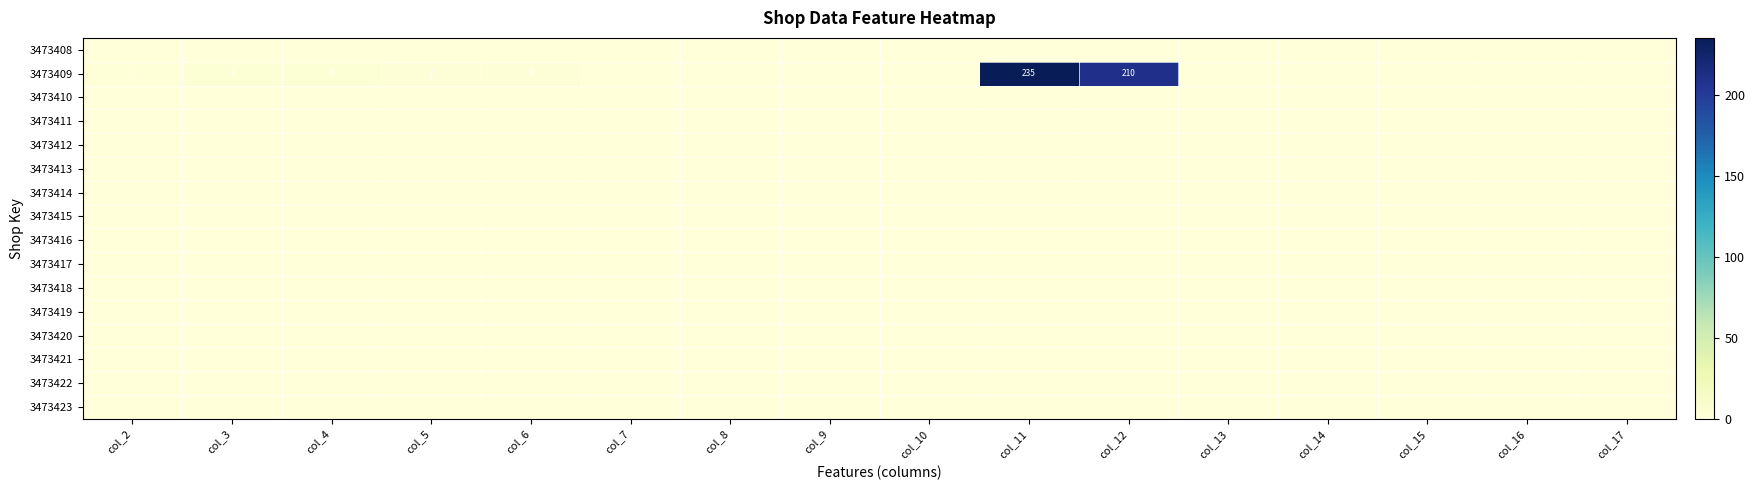

Is it true that 3473409 equals 5 at col_6?

False